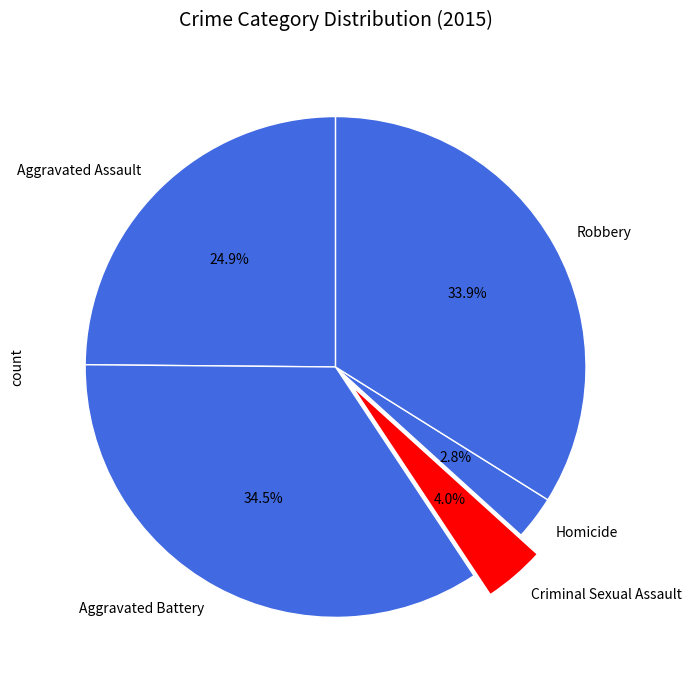

Which slice is the smallest?

Homicide